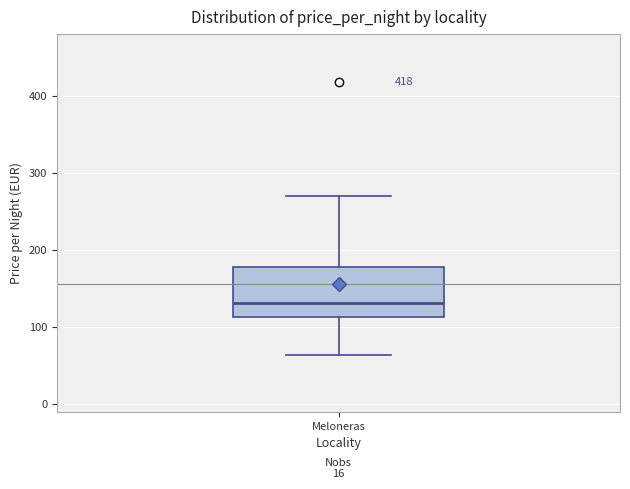

Transcribe this box plot: give where the median line is, the range the box spans, and where the two whiskers end, as read against the y-axis. The values are not printed on the chart, so give them approximately, as read against the axis.

median 130, box 110 to 180, whiskers 60 to 270